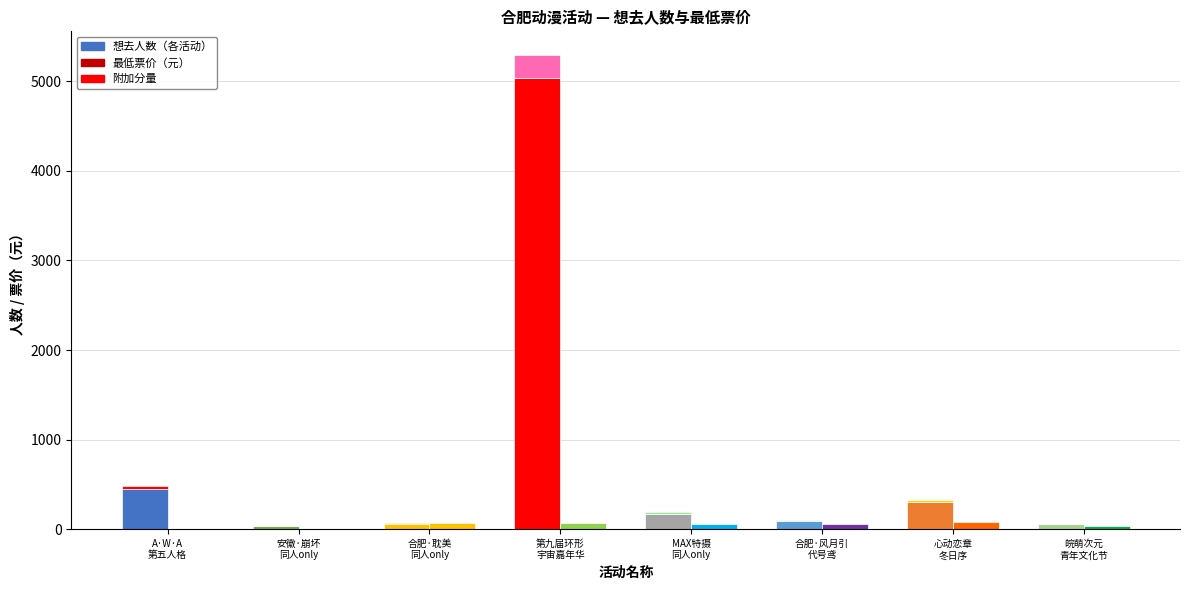

What is the value of the 最低票价 bar at the 3rd from the left?

68.0